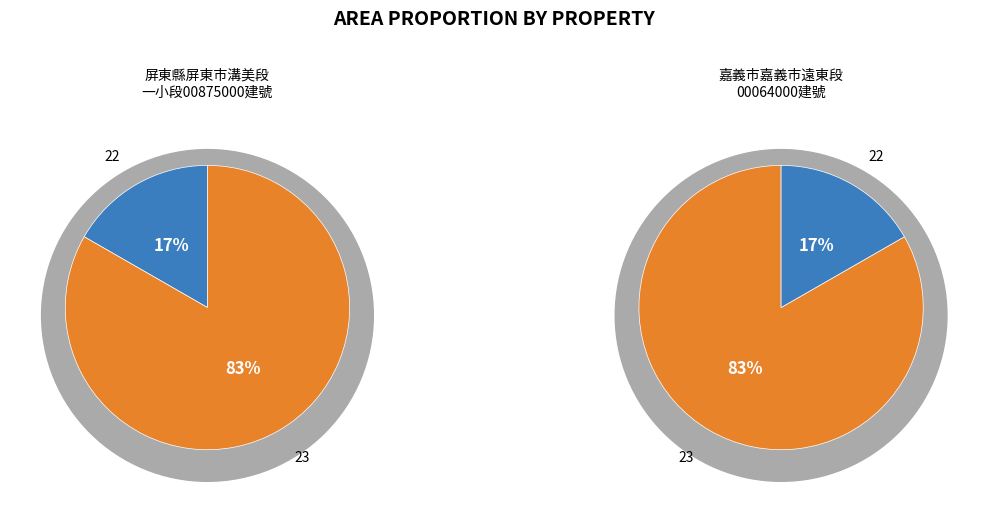

What is the smallest slice in the pie chart?

22